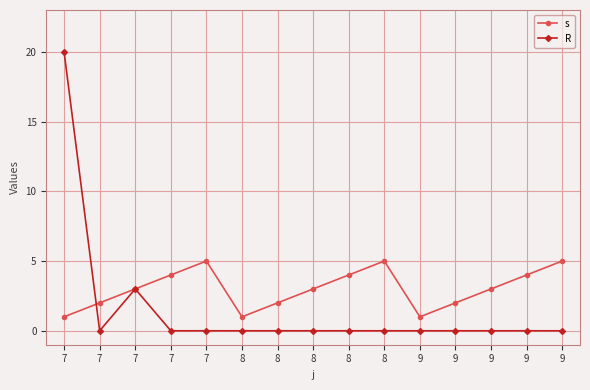

Between 7 and 8, which series saw the biggest shift?

R